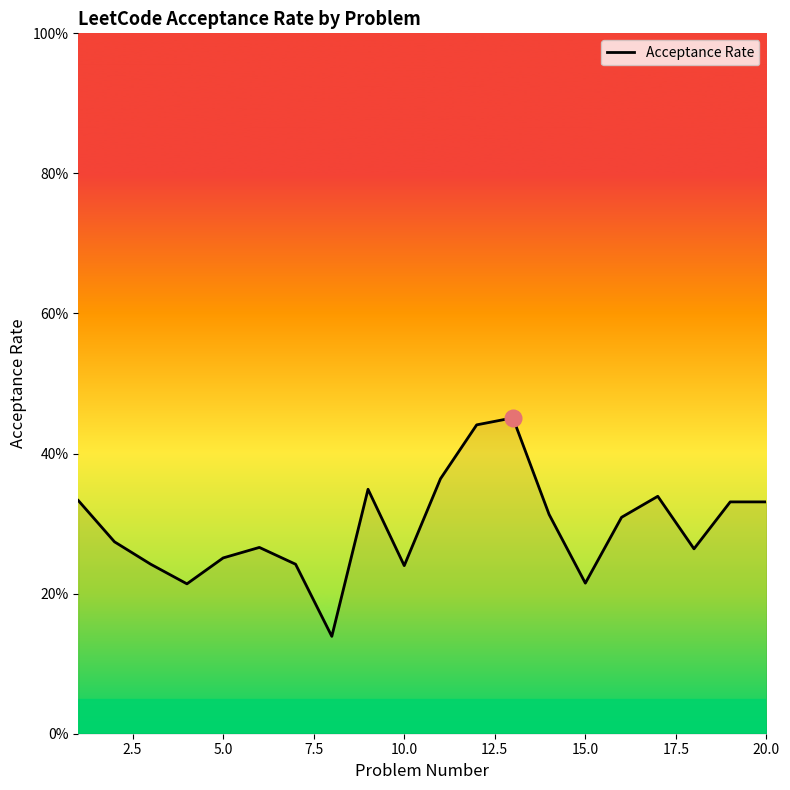

What is the difference between the maximum and second lowest values?

0.2